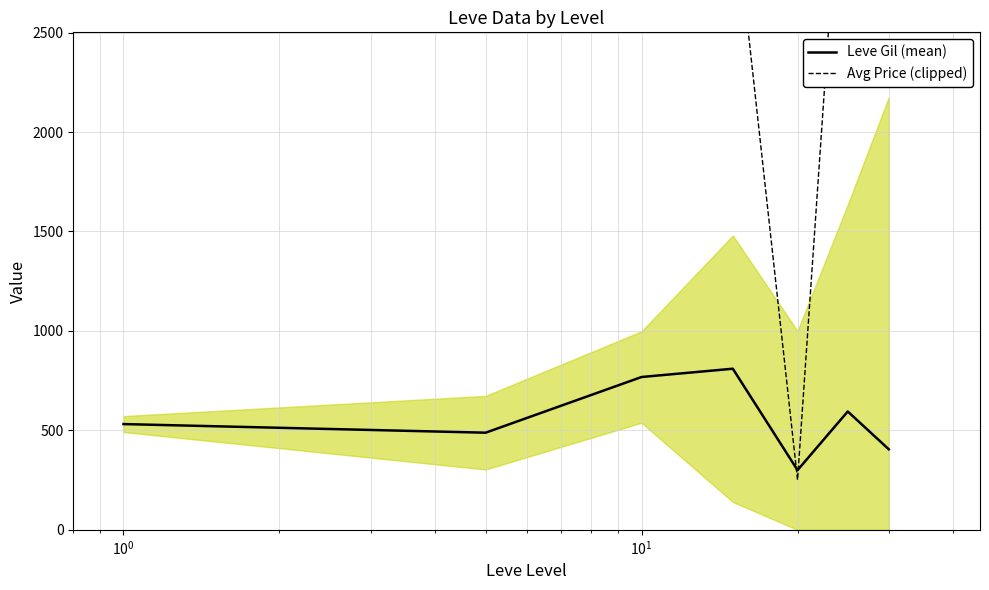

Is this an area chart (filled region under the line)?

No